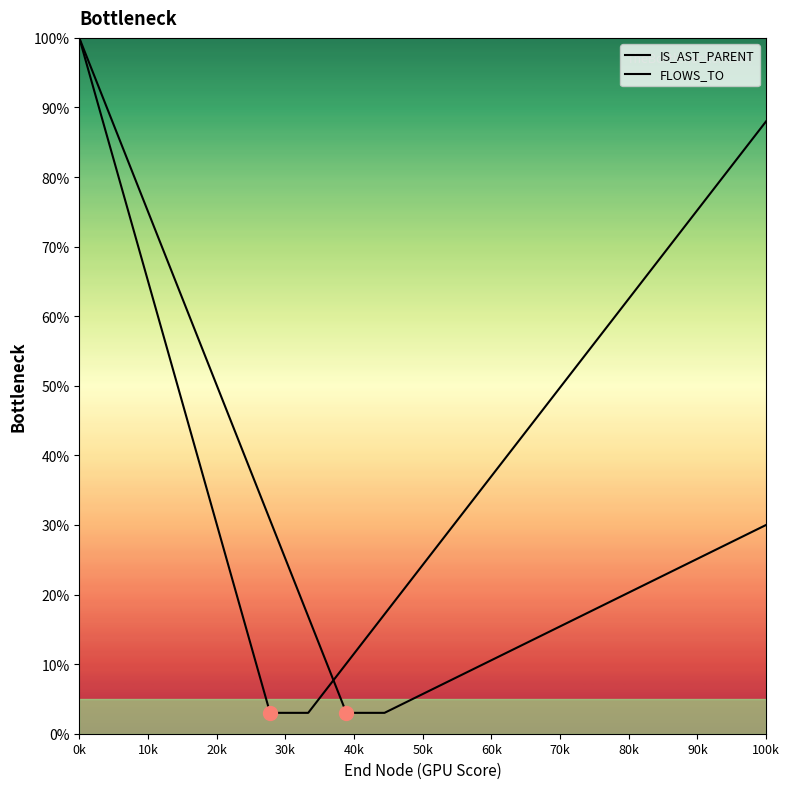

What is the sum of all FLOWS_TO values?

593.5